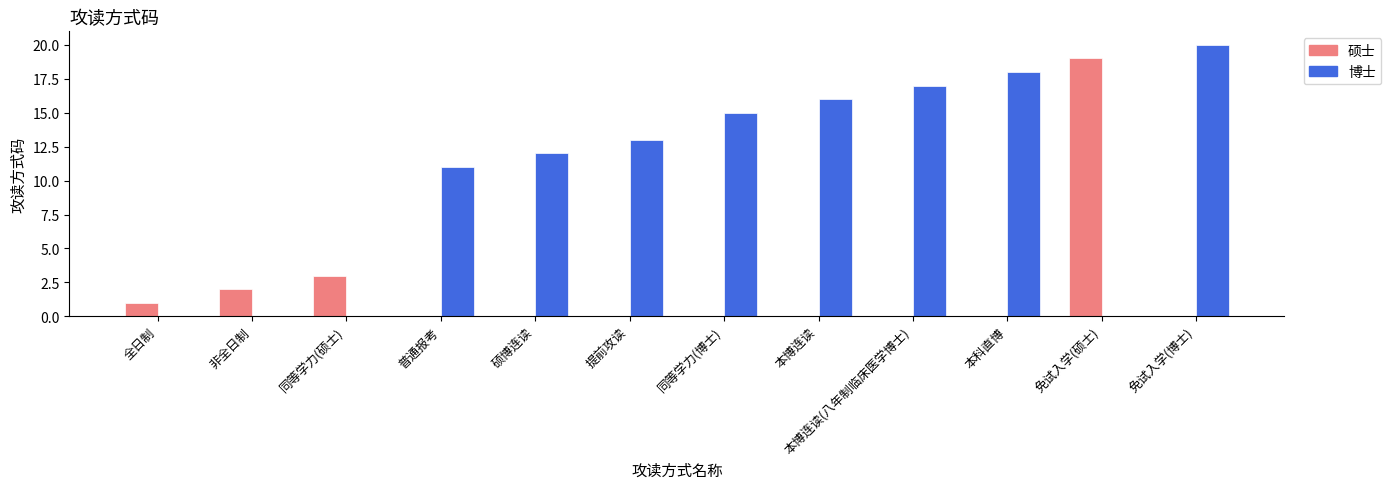

How many categories are shown in the chart?

12